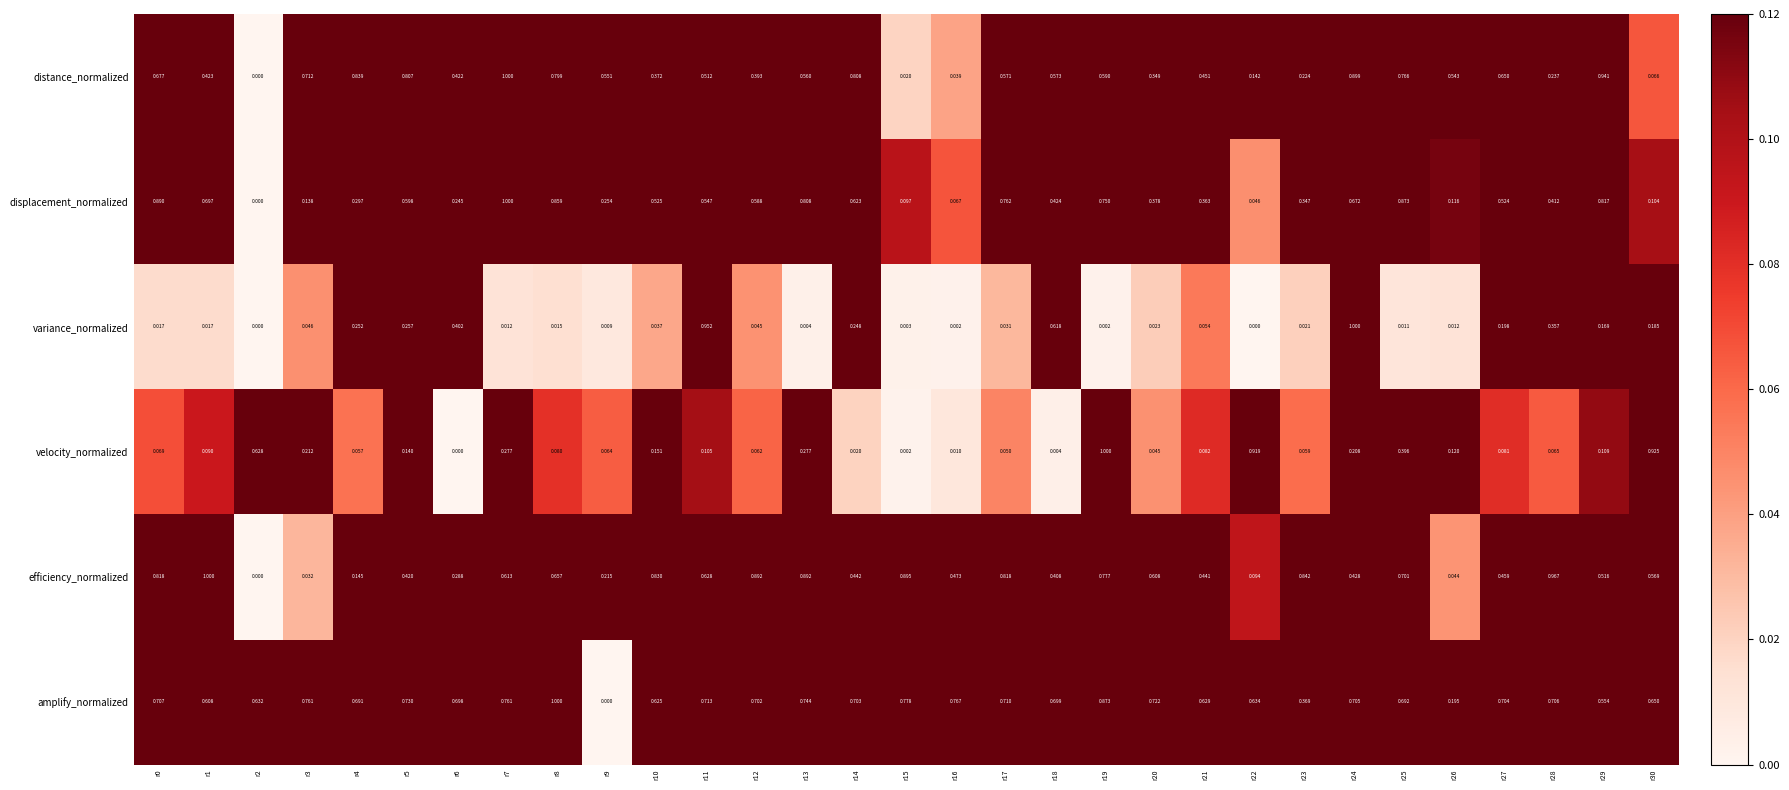

What is the total value across all series at r20?

2.1